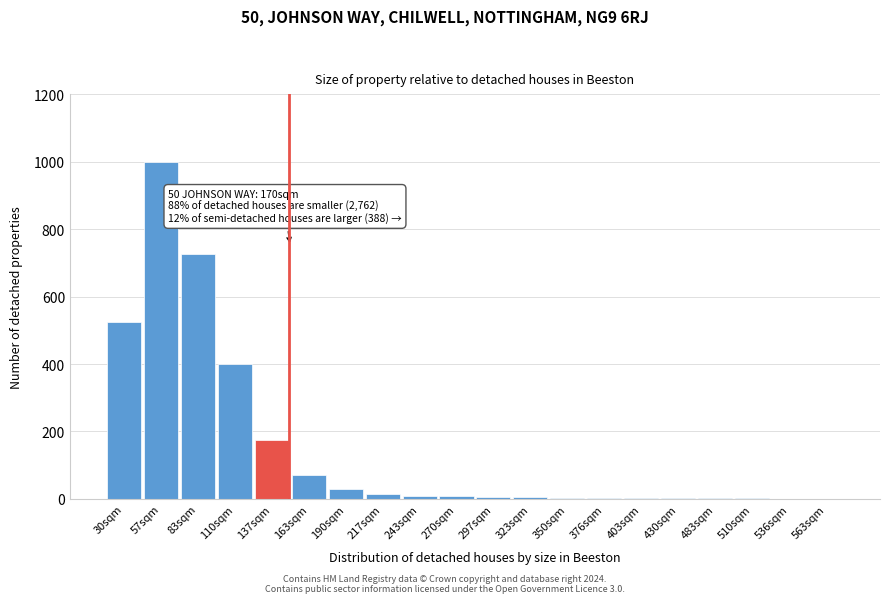

What is the greatest value displayed?

1000